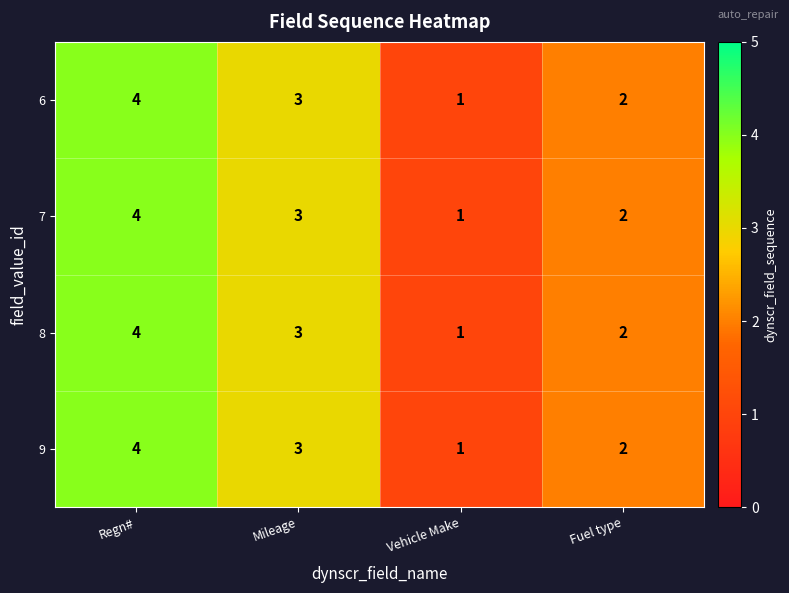

How many distinct data groups are displayed?

4